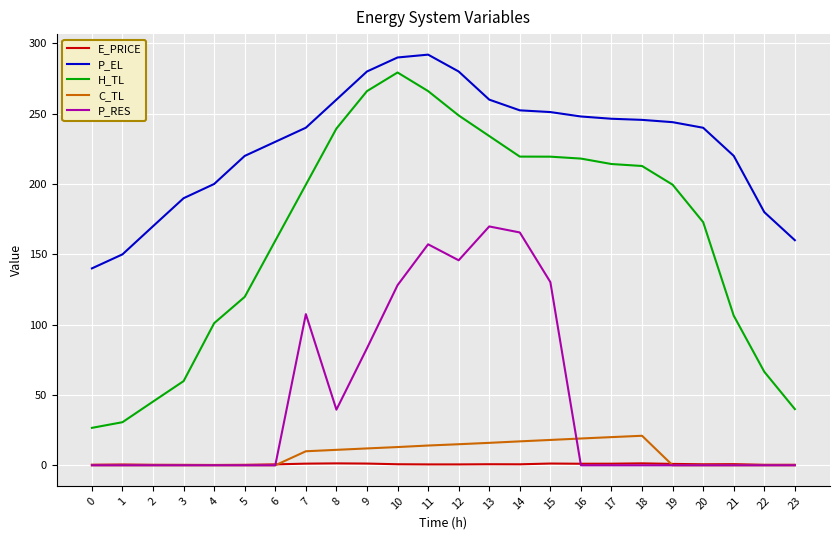

True or false: P_RES and P_EL intersect in this chart.

False